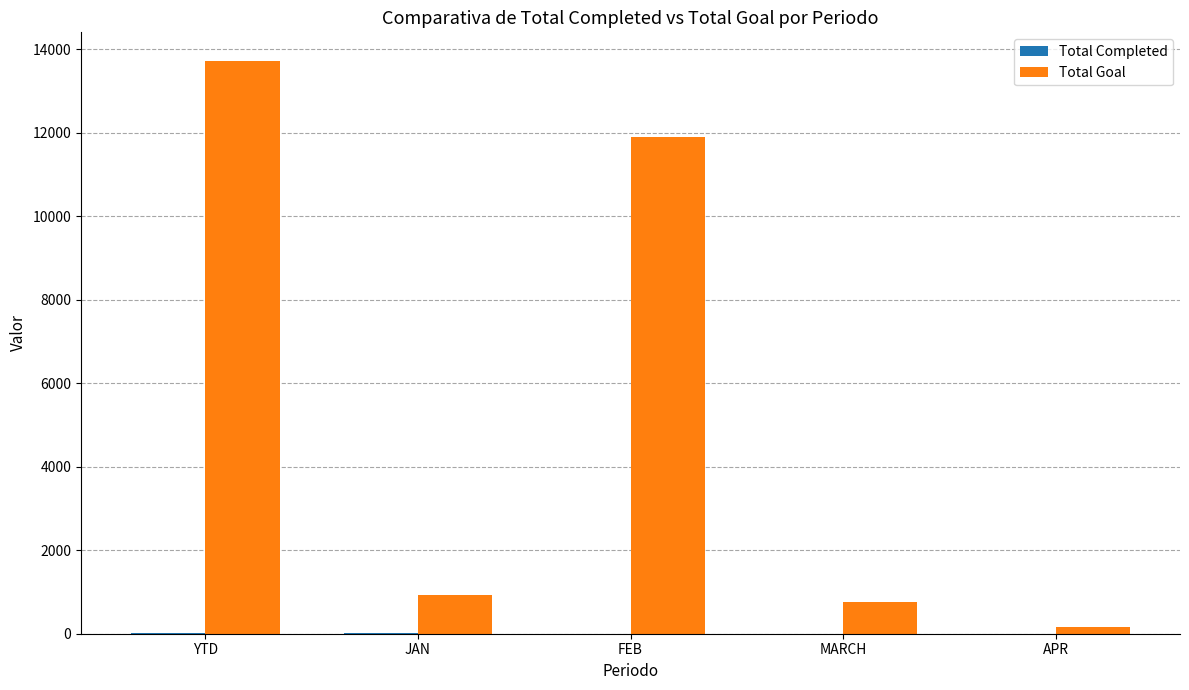

At which label does Total Goal reach its peak?

YTD